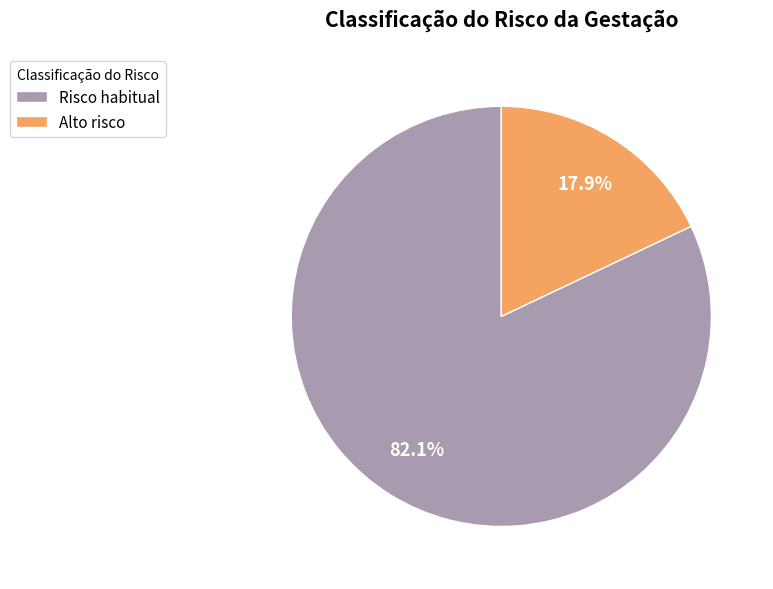

How many slices are in this pie chart?

2